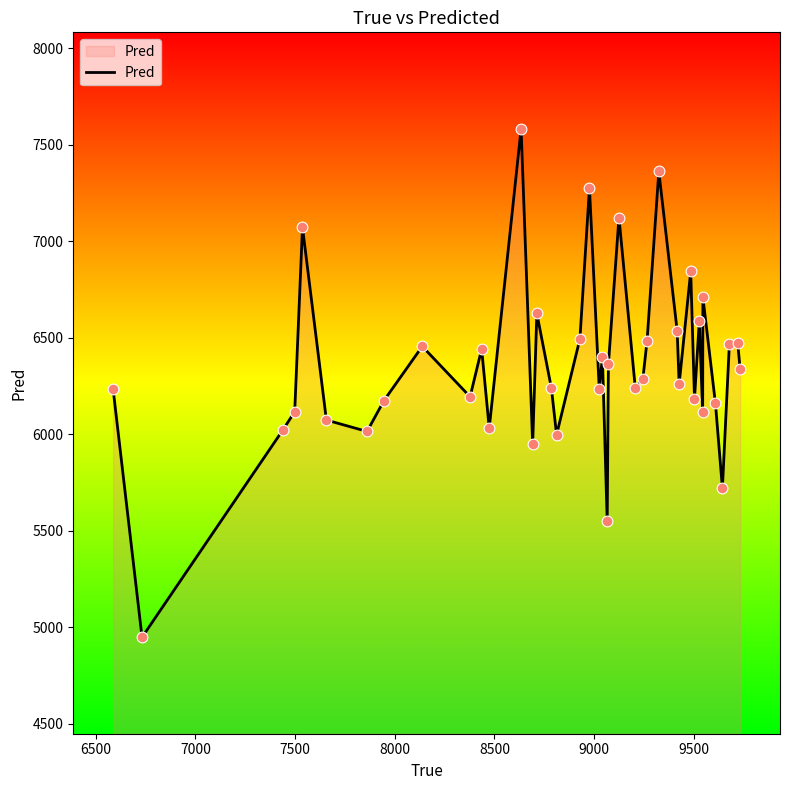

What is the difference between the maximum and minimum values?

2634.9